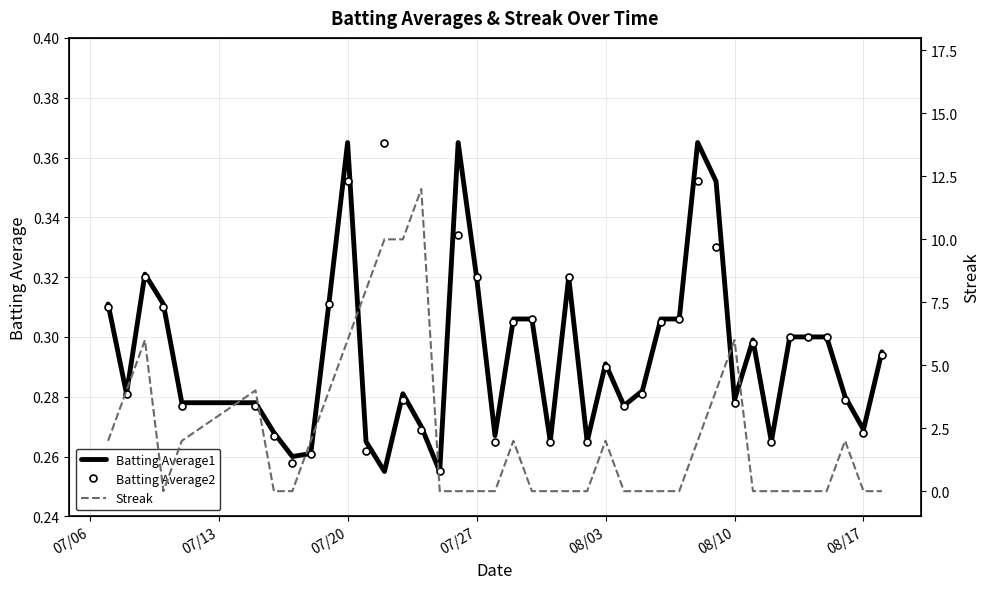

What is the sum of all Batting Average1 values?

11.8